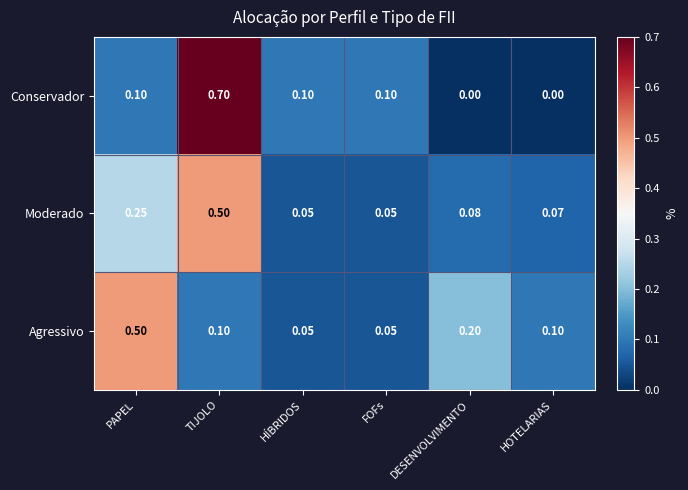

Is the value of Moderado at TIJOLO greater than the value of Conservador at HOTELARIAS?

Yes